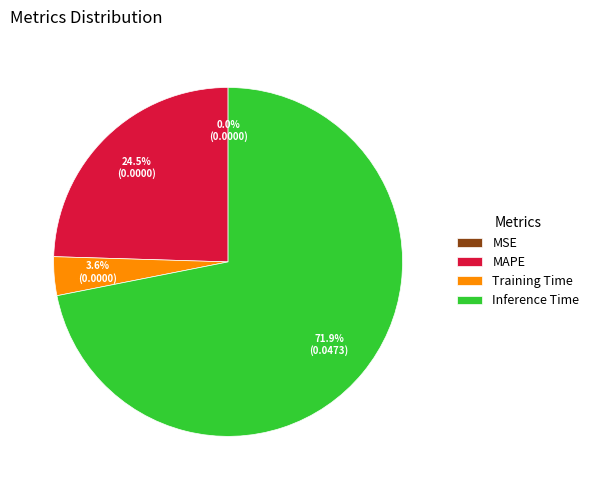

Approximately how many times larger is the value at Inference Time compared to MAPE?

2.9